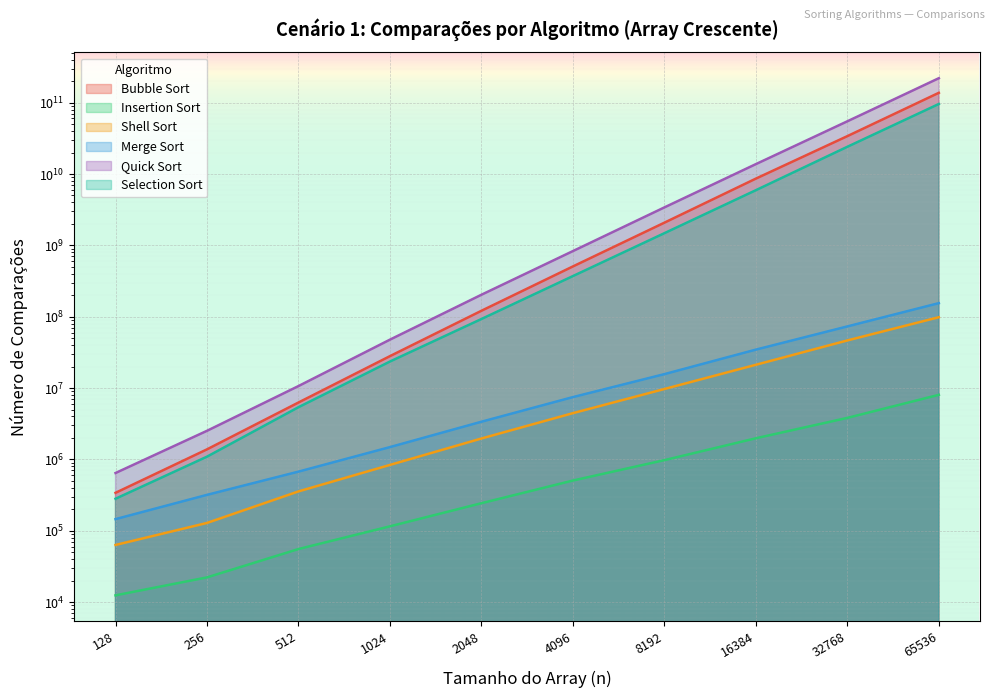

Which series has the widest spread of values?

Quick Sort